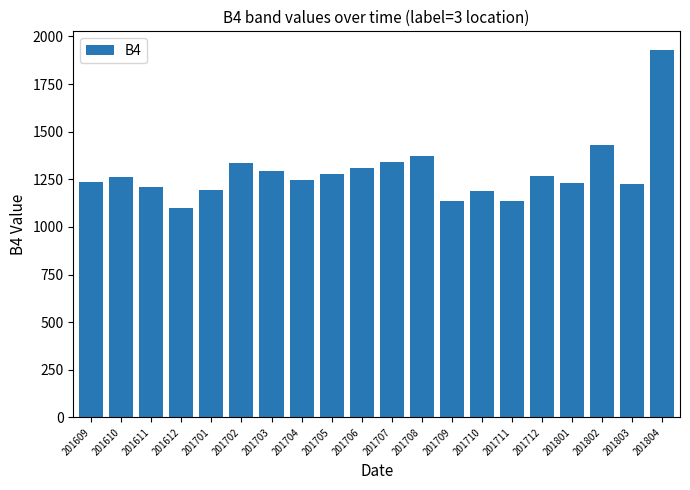

Count the number of categories in the chart.

20